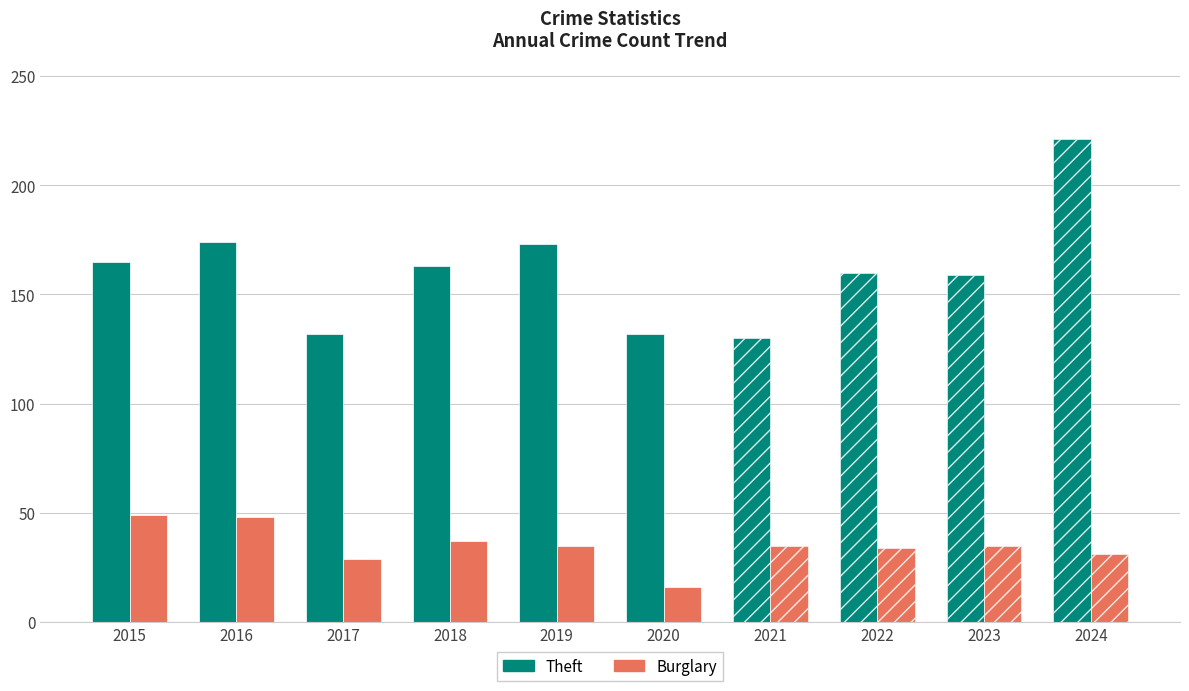

The value of Burglary at 2024 is 31. True or false?

True